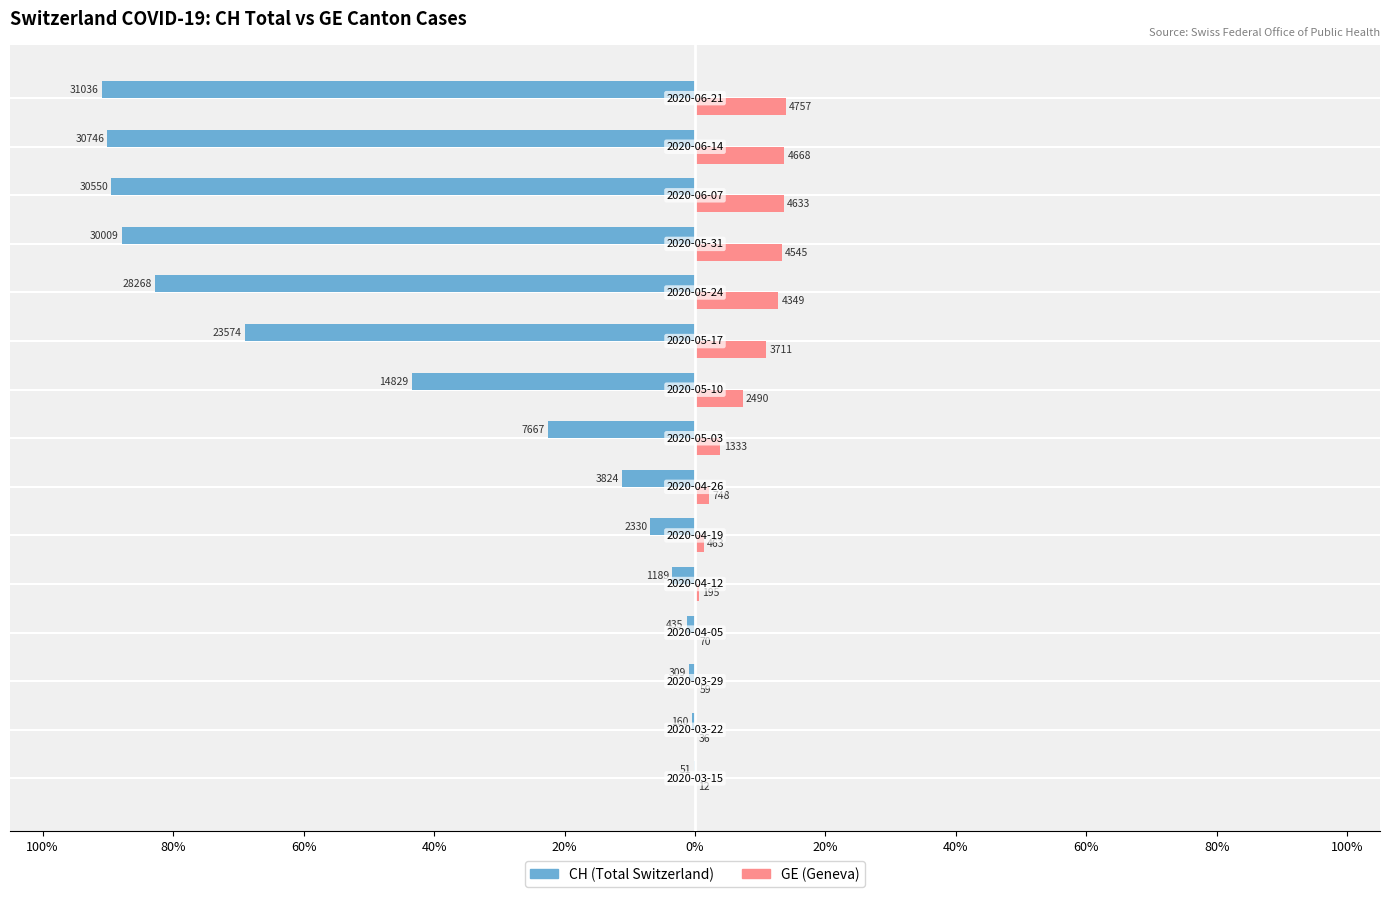

What are all the series names shown in the legend?

CH (Total Switzerland), GE (Geneva)